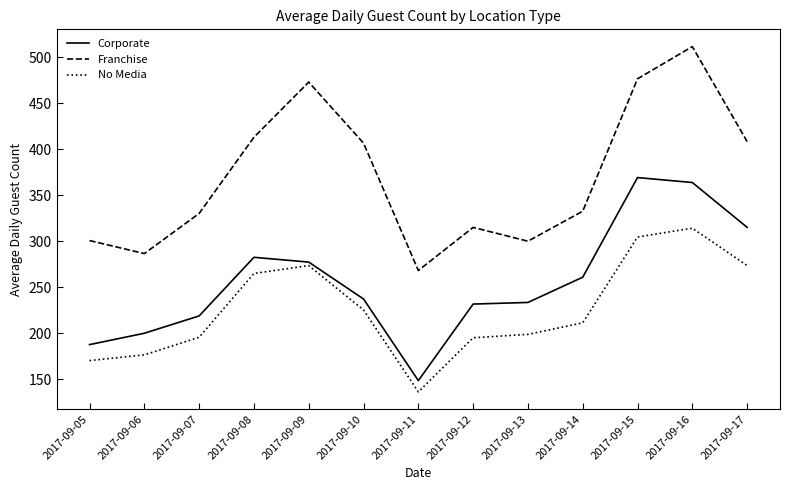

Where is the first local maximum for No Media?

2017-09-09